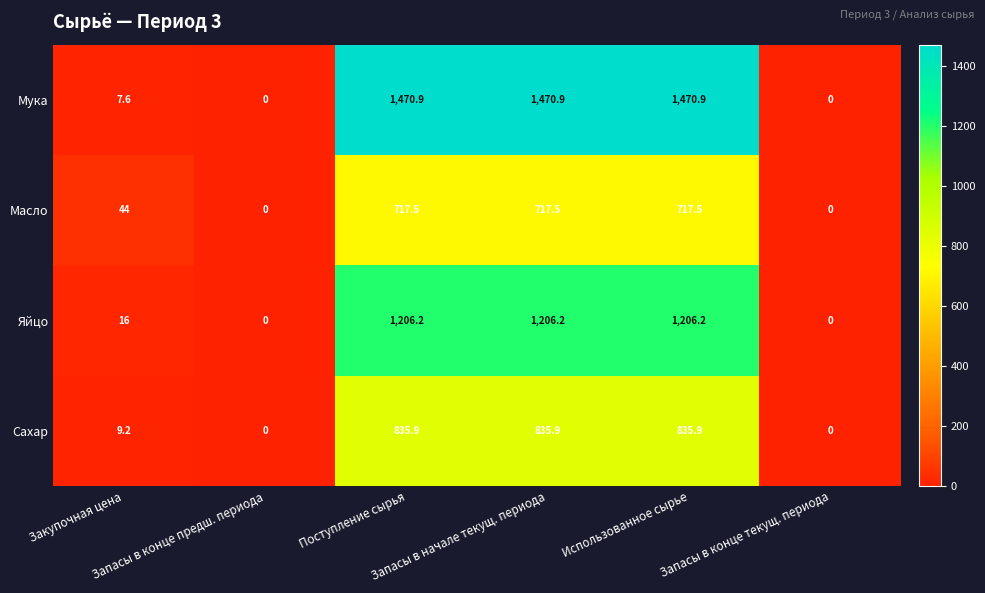

Which series has the largest range (max minus min)?

Мука